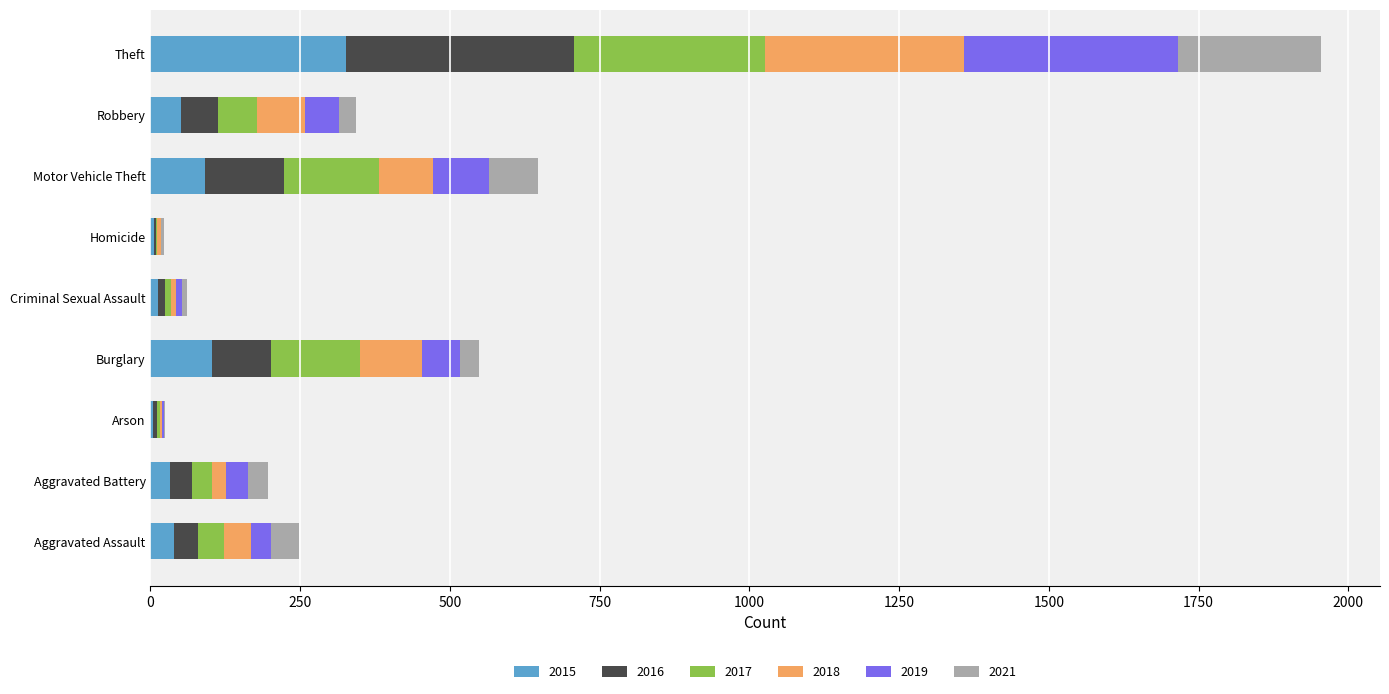

Read the 2015 value at Theft.

327